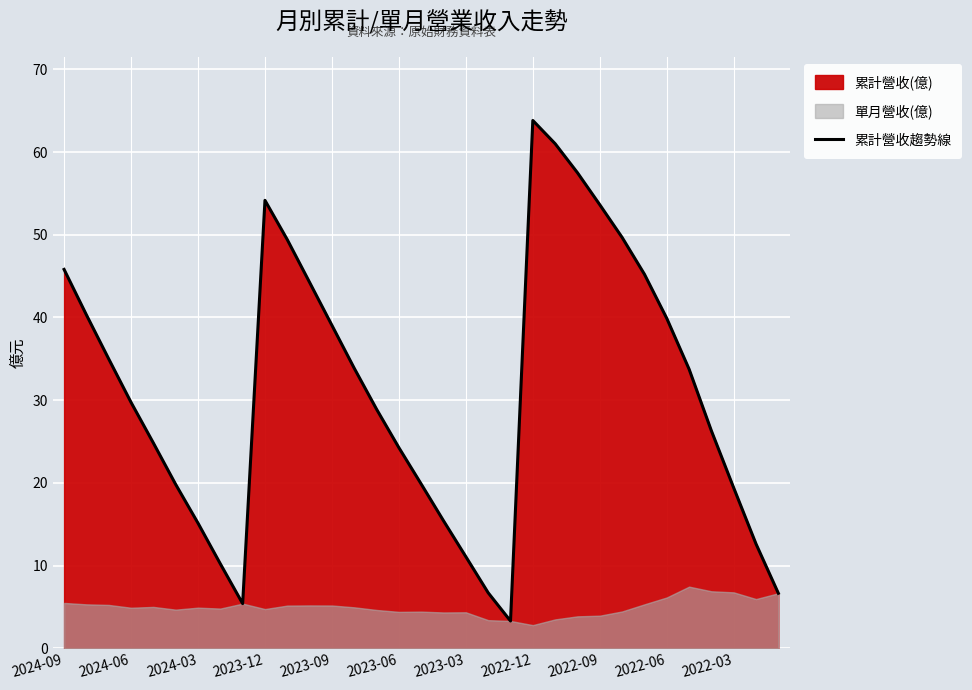

True or false: the data has more than 2 interior local peaks.

False